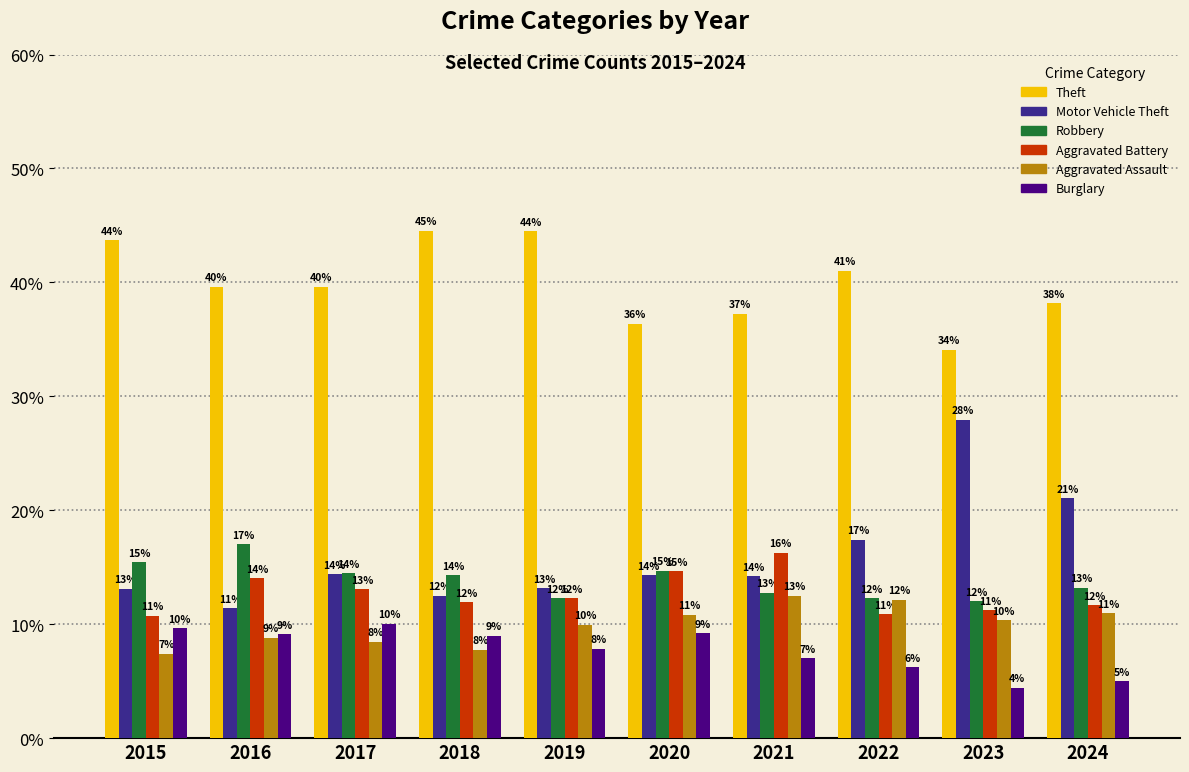

Is it true that Theft equals 18.1 at 2024?

False